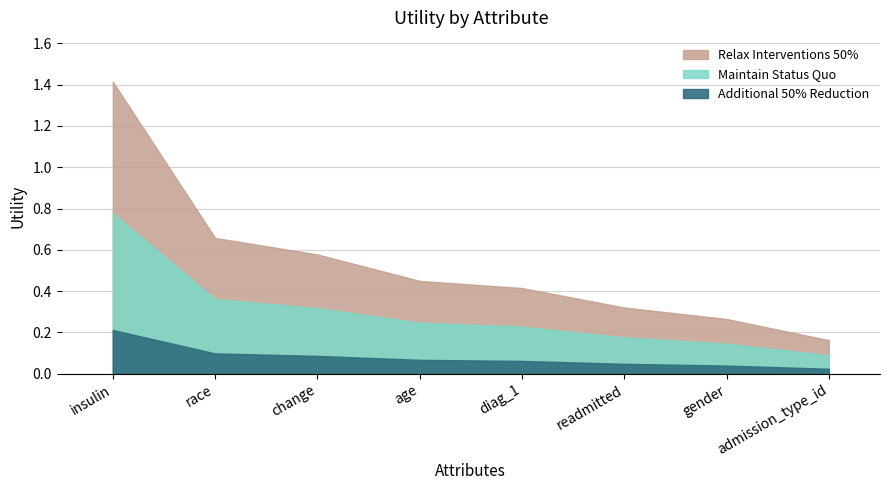

True or false: the data has more than 2 interior local peaks.

False